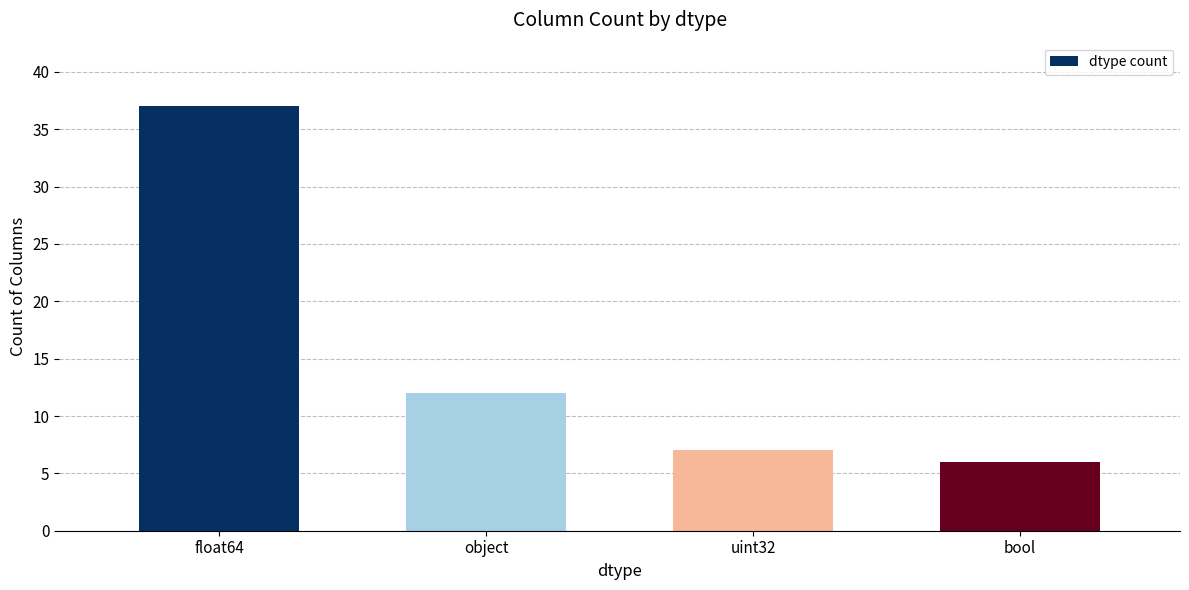

Where is the data nearest to the value 21?

object